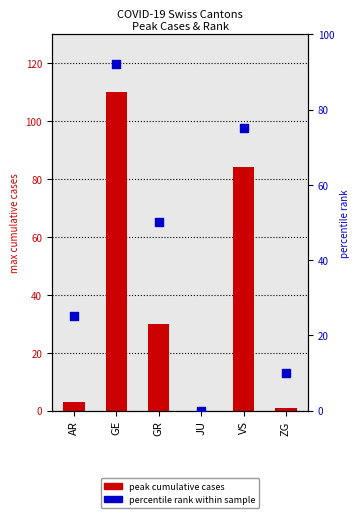

Which series has the largest total across all categories?

percentile rank